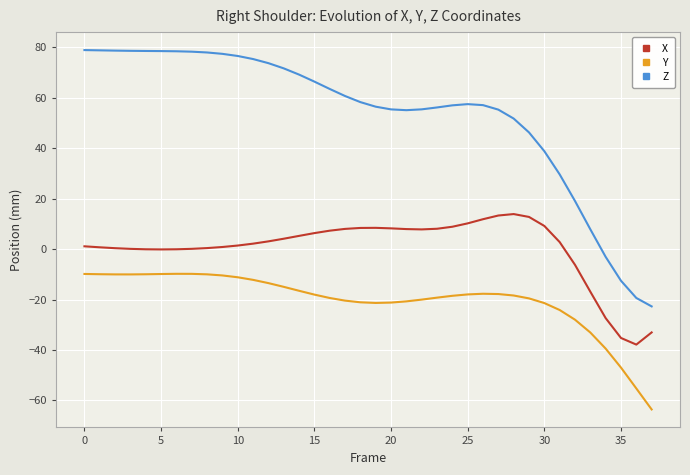

Which series has the largest range (max minus min)?

Z